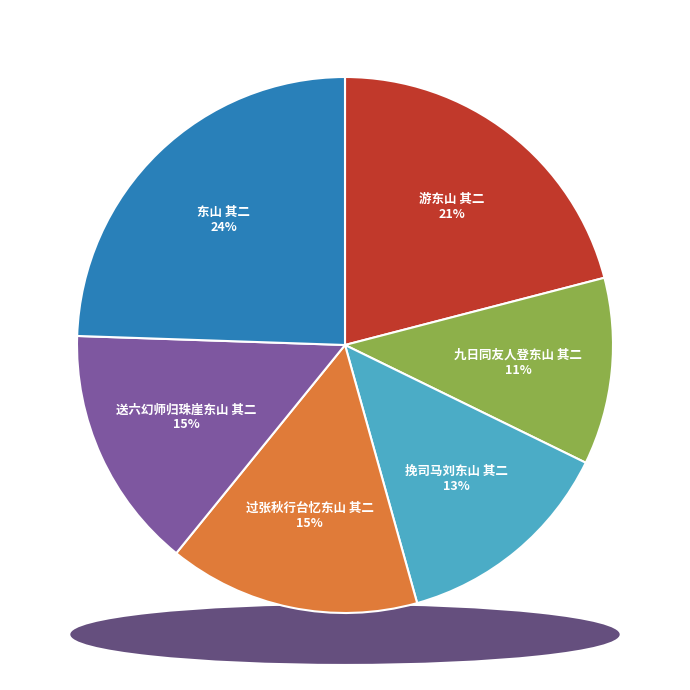

To the nearest percent, what is the difference between the 东山 其二 and 过张秋行台忆东山 其二 slice percentages?

9%